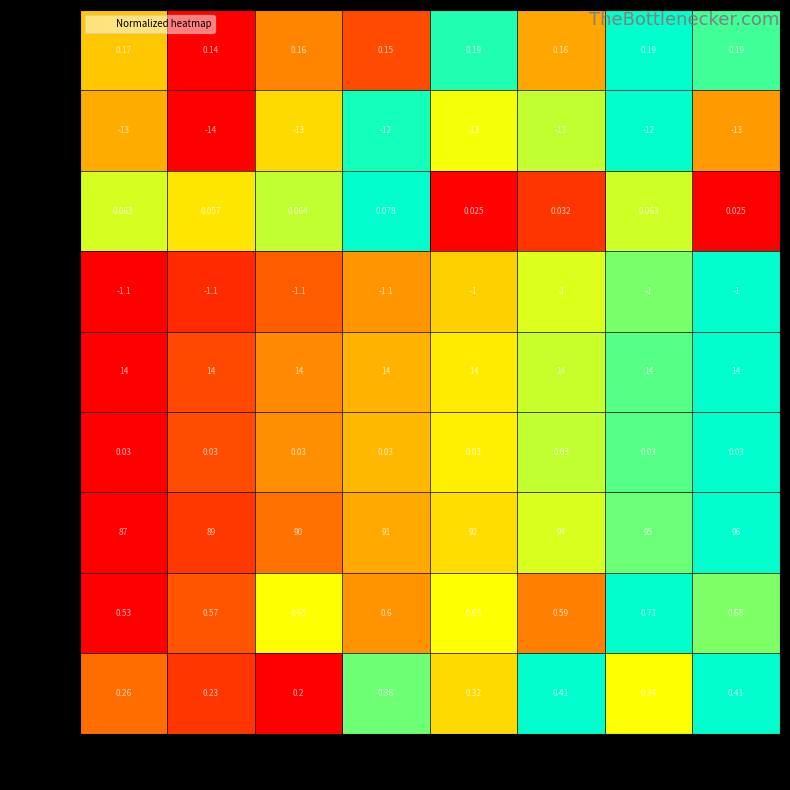

What value does the row_3 series have at col_6?

-1.0